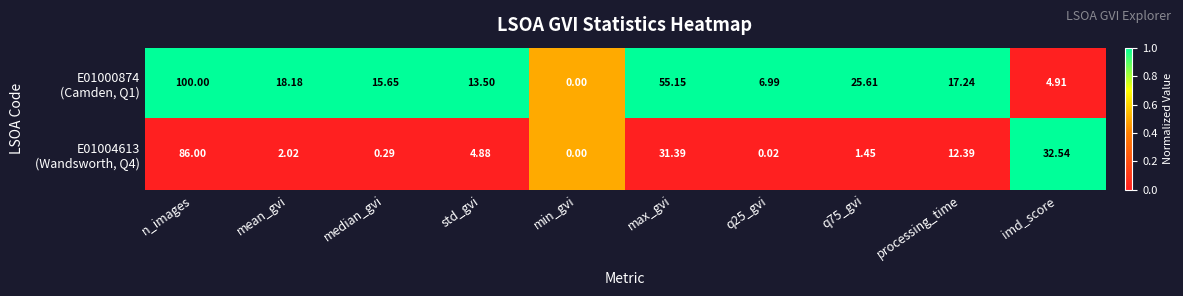

At which category is the sum across all series the highest?

n_images